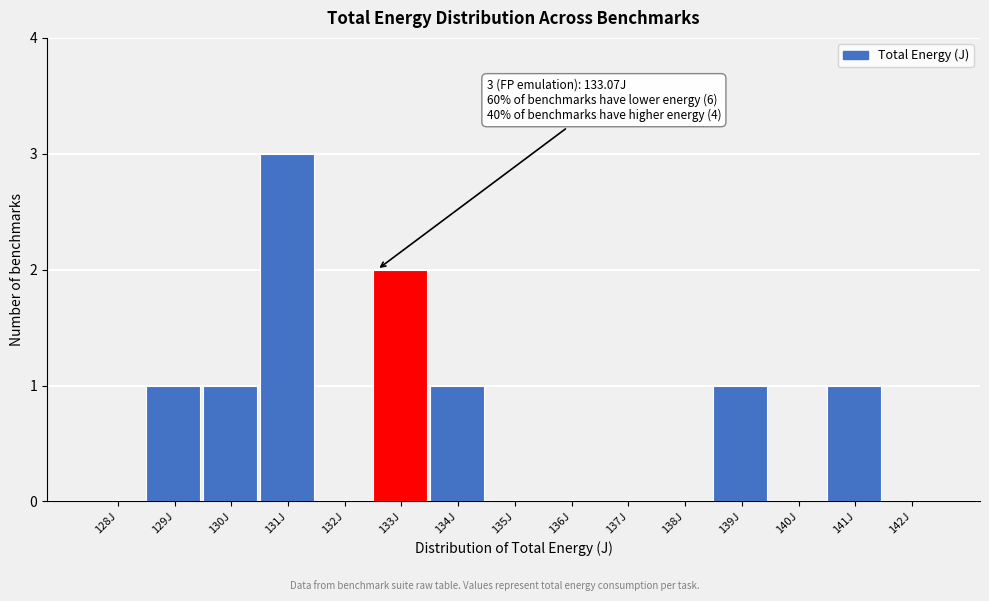

Reading left to right, transcribe all the data shown in this chart.

128J=0	129J=1	130J=1	131J=3	132J=0	133J=2	134J=1	135J=0	136J=0	137J=0	138J=0	139J=1	140J=0	141J=1	142J=0